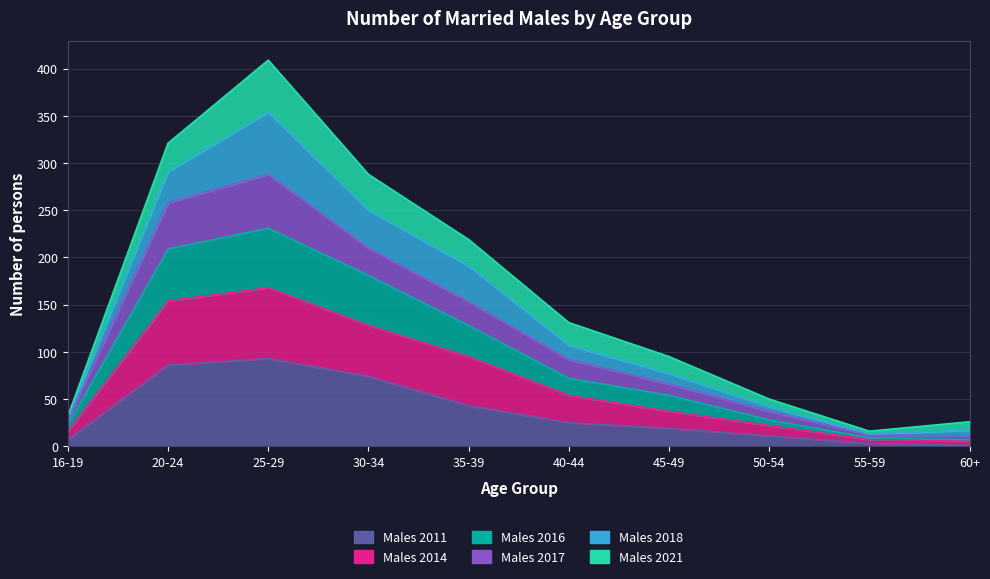

What is the label of the 1st point from the right?

60+